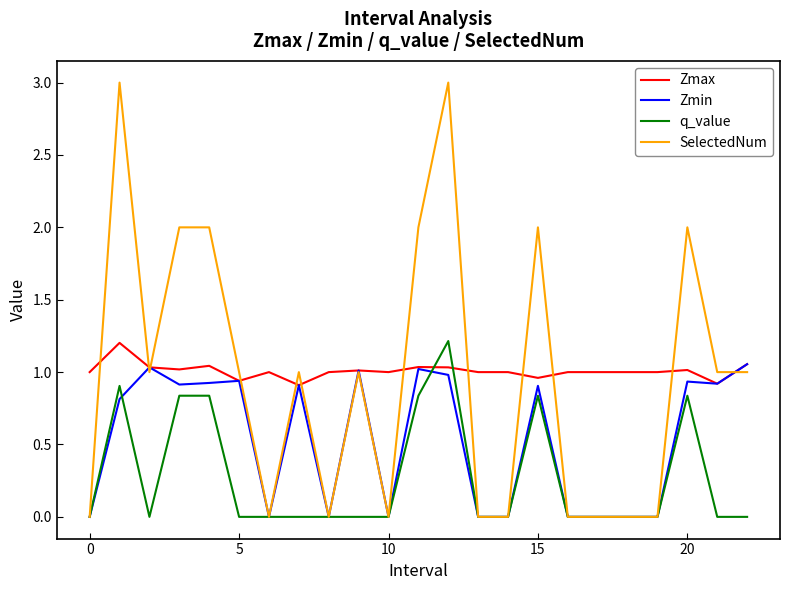

Which series has the widest spread of values?

SelectedNum